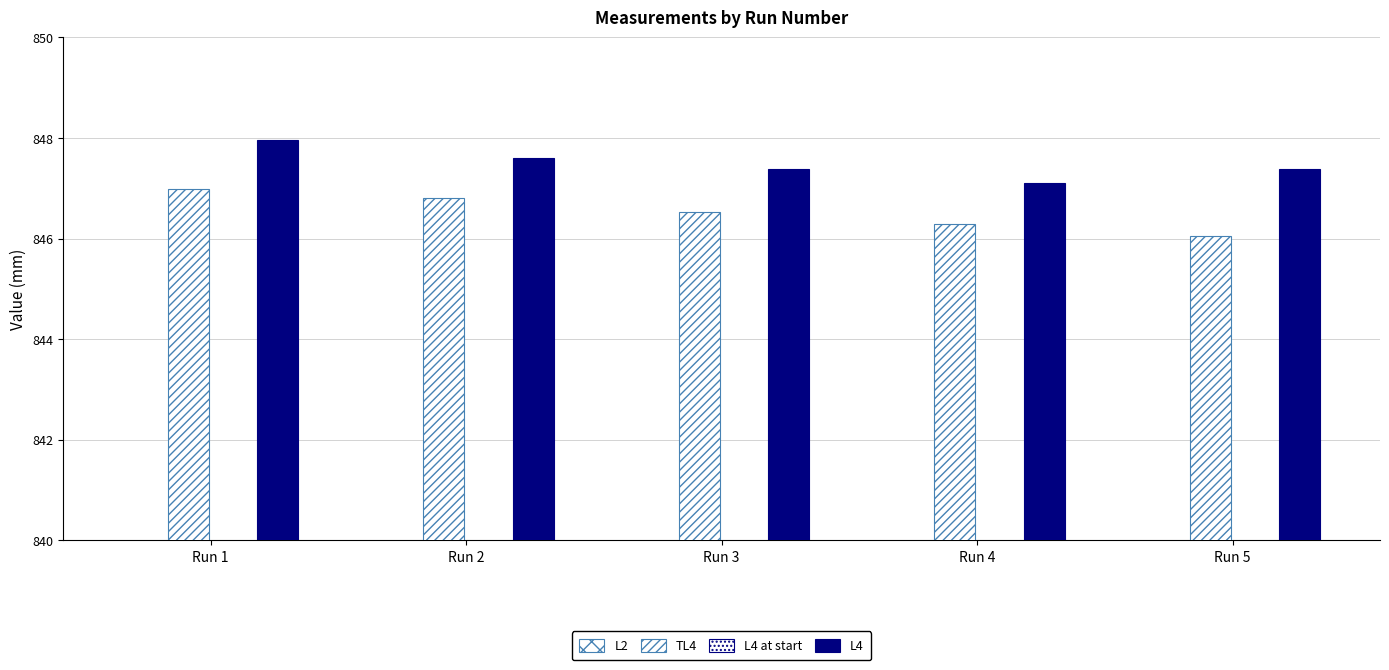

Reading left to right, transcribe all the data shown in this chart.

L2: 453.0	453.0	453.0	453.0	452.5
TL4: 847.0	846.8	846.5	846.3	846.1
L4 at start: 715.0	714.0	714.5	714.8	714.7
L4: 848.0	847.6	847.4	847.1	847.4